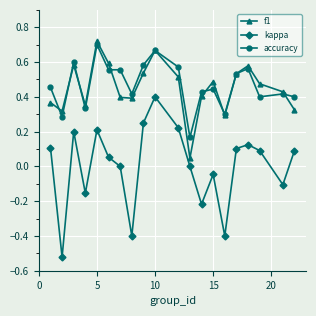

True or false: kappa and accuracy cross at least once.

False